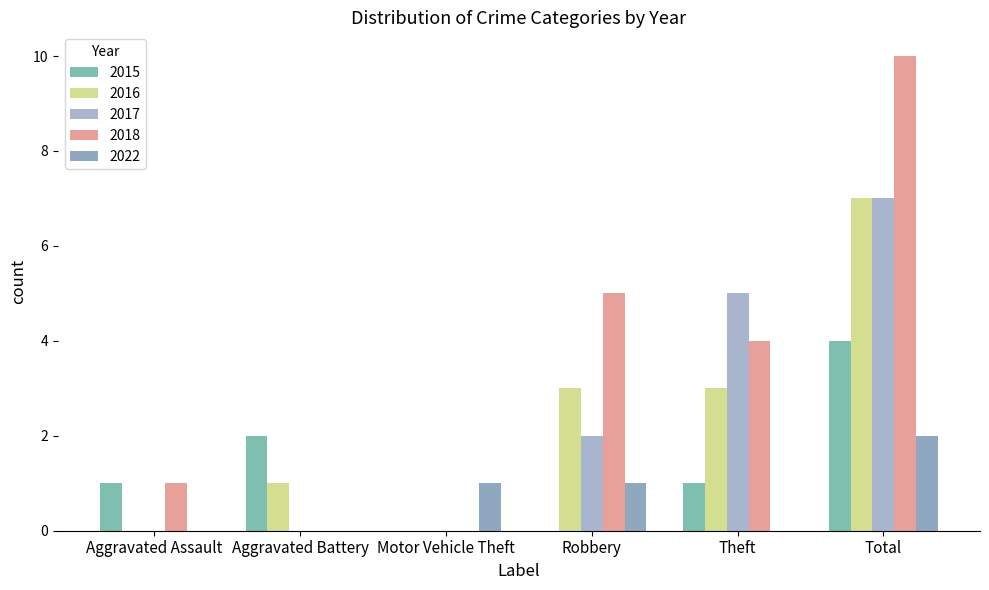

Are the bars grouped side by side (vs. stacked)?

Yes